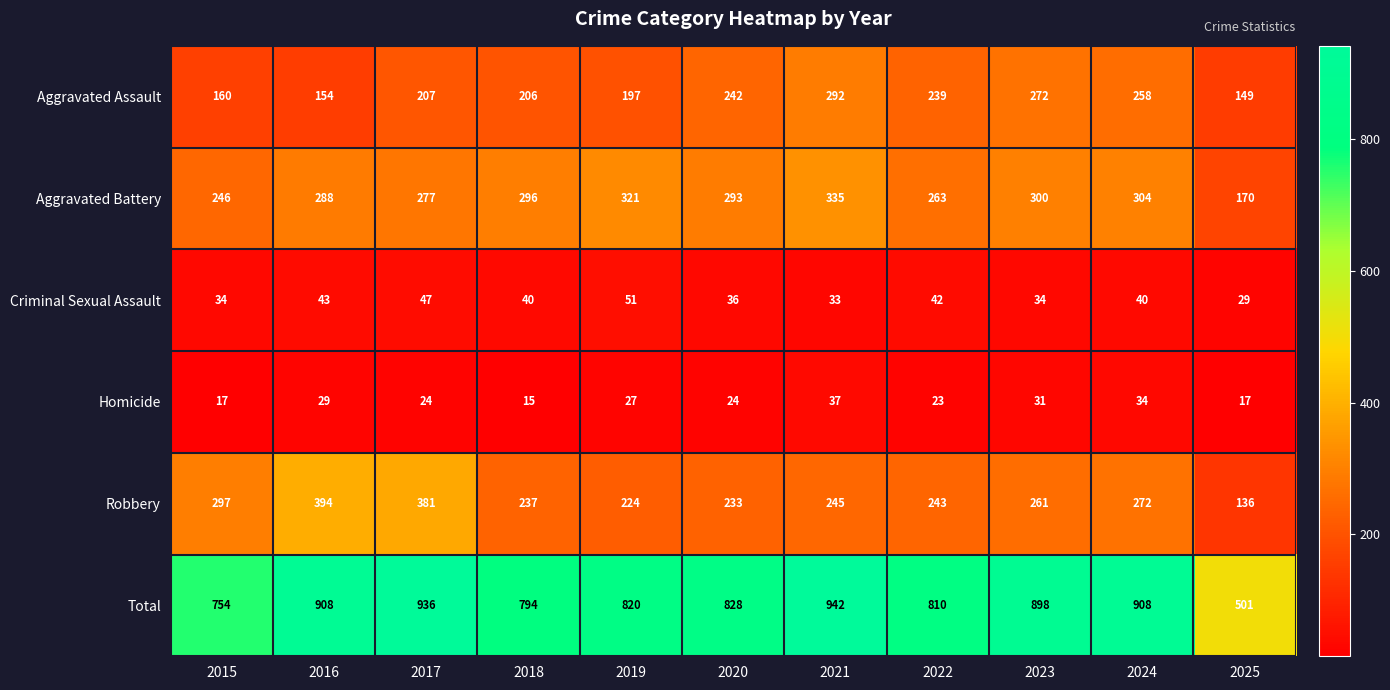

Where is Aggravated Battery nearest to the value 252?

2015